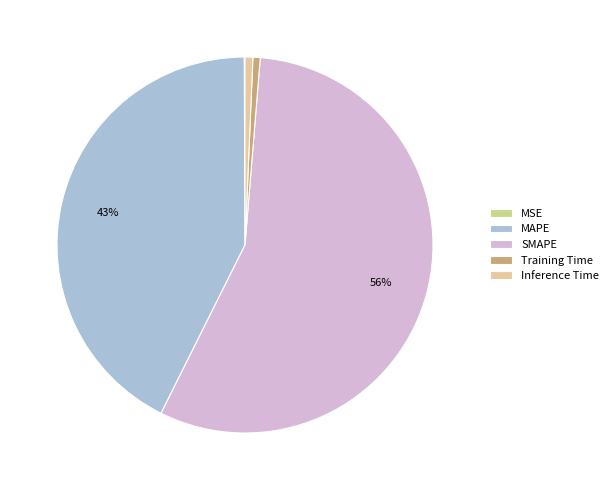

To the nearest percent, what is the average slice percentage?

20%